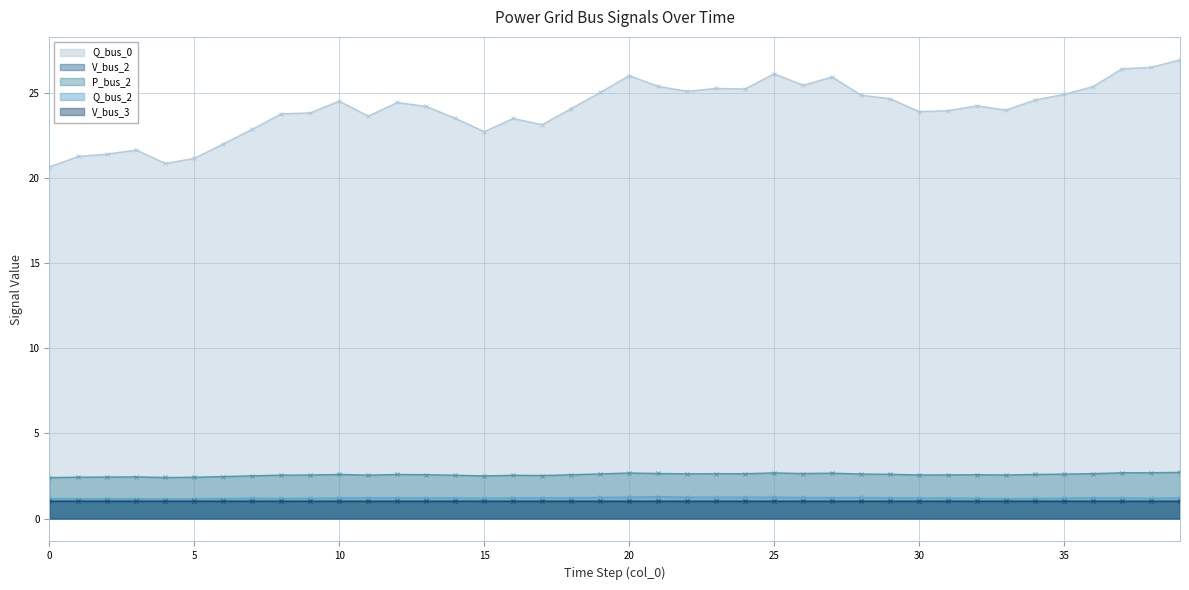

What is the value of the V_bus_3 point at the 26th from the left?

1.0